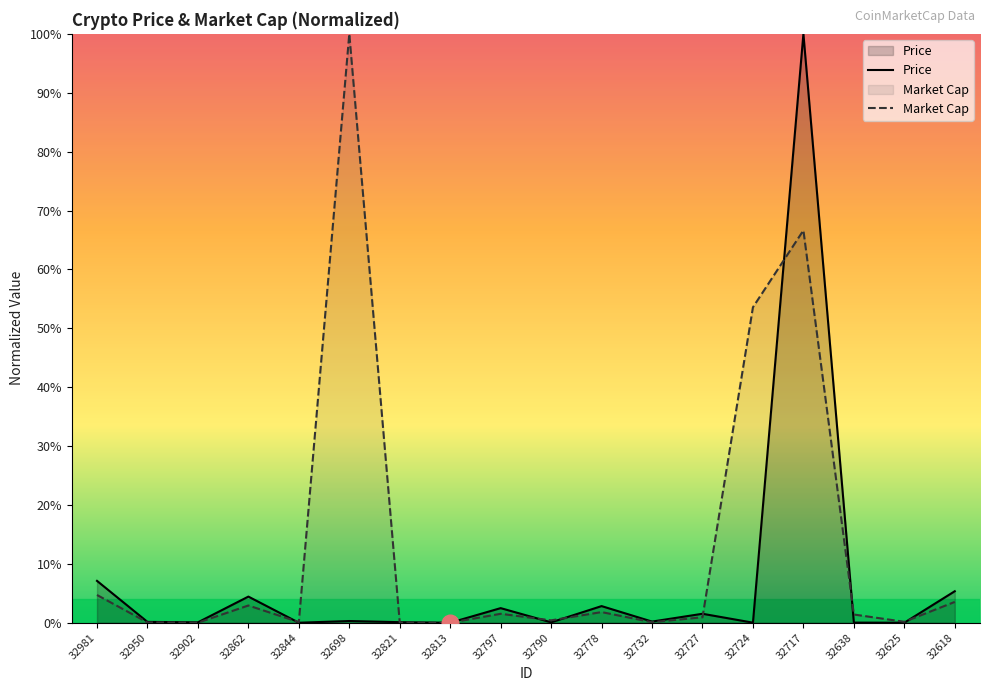

What is the total value across all series at 32698?

1.0